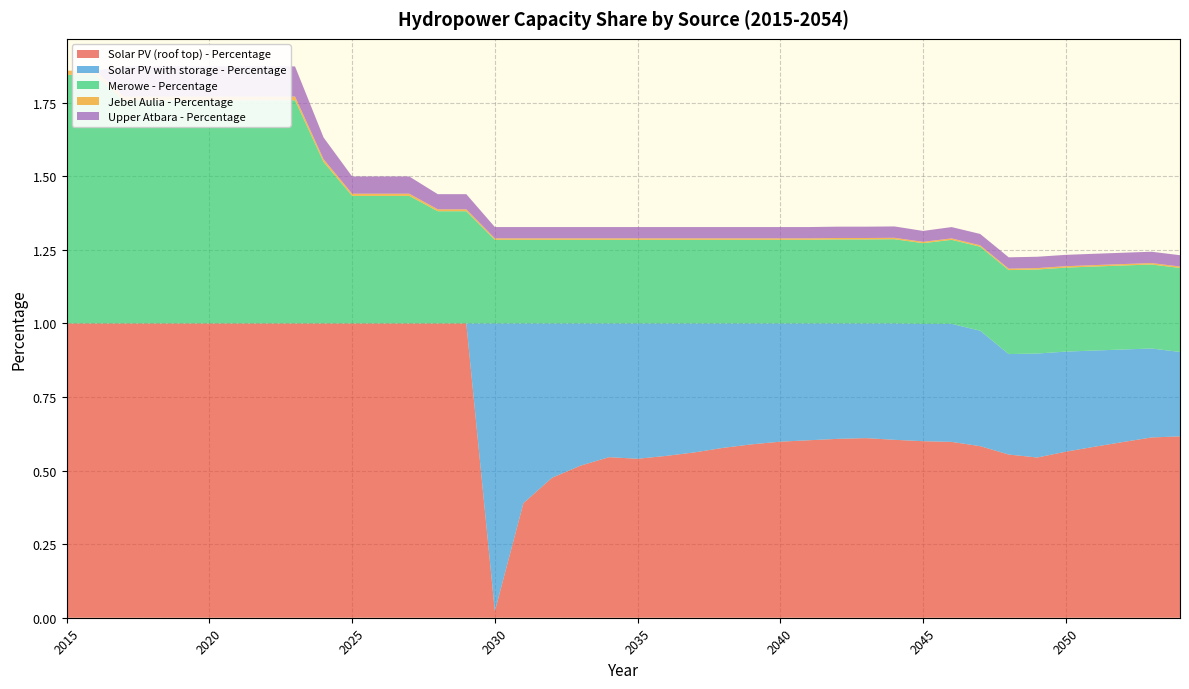

Reading right to left, transcribe all the data shown in this chart.

Solar PV (roof top) - Percentage: 0.6	0.6	0.6	0.6	0.6	0.5	0.6	0.6	0.6	0.6	0.6	0.6	0.6	0.6	0.6	0.6	0.6	0.6	0.5	0.5	0.5	0.5	0.5	0.4	0.0	1.0	1.0	1.0	1.0	1.0	1.0	1.0	1.0	1.0	1.0	1.0	1.0	1.0	1.0	1.0
Solar PV with storage - Percentage: 0.3	0.3	0.3	0.3	0.3	0.4	0.3	0.4	0.4	0.4	0.4	0.4	0.4	0.4	0.4	0.4	0.4	0.4	0.5	0.5	0.5	0.5	0.5	0.6	1.0	0.0	0.0	0.0	0.0	0.0	0.0	0.0	0.0	0.0	0.0	0.0	0.0	0.0	0.0	0.0
Merowe - Percentage: 0.3	0.3	0.3	0.3	0.3	0.3	0.3	0.3	0.3	0.3	0.3	0.3	0.3	0.3	0.3	0.3	0.3	0.3	0.3	0.3	0.3	0.3	0.3	0.3	0.3	0.4	0.4	0.4	0.4	0.4	0.5	0.8	0.8	0.8	0.8	0.8	0.8	0.8	0.8	0.8
Jebel Aulia - Percentage: 0.0	0.0	0.0	0.0	0.0	0.0	0.0	0.0	0.0	0.0	0.0	0.0	0.0	0.0	0.0	0.0	0.0	0.0	0.0	0.0	0.0	0.0	0.0	0.0	0.0	0.0	0.0	0.0	0.0	0.0	0.0	0.0	0.0	0.0	0.0	0.0	0.0	0.0	0.0	0.0
Upper Atbara - Percentage: 0.0	0.0	0.0	0.0	0.0	0.0	0.0	0.0	0.0	0.0	0.0	0.0	0.0	0.0	0.0	0.0	0.0	0.0	0.0	0.0	0.0	0.0	0.0	0.0	0.0	0.1	0.1	0.1	0.1	0.1	0.1	0.1	0.1	0.1	0.1	0.1	0.1	0.1	0.0	0.0